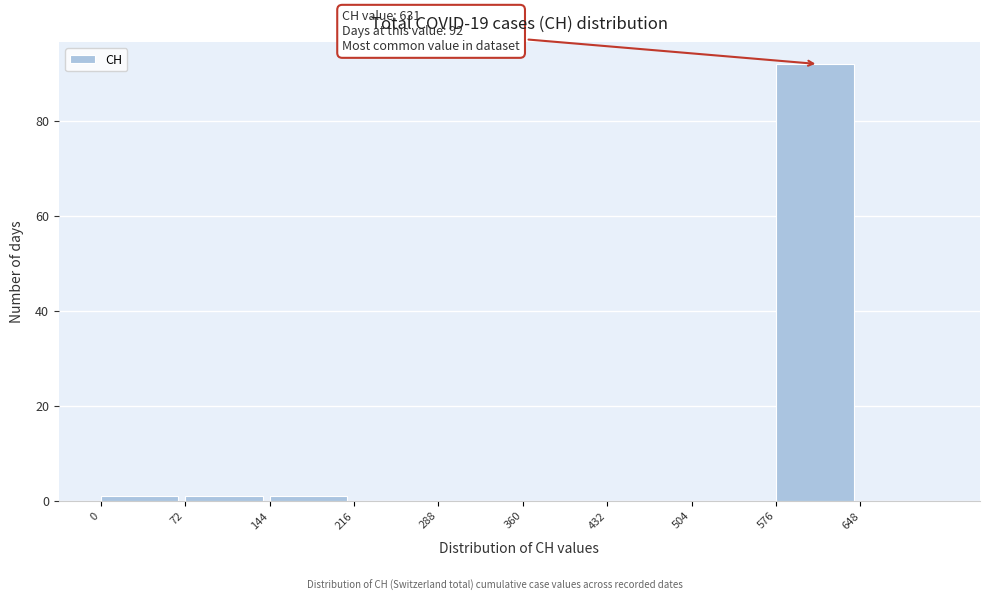

Which range on the x-axis has the tallest bar?

576 to 648